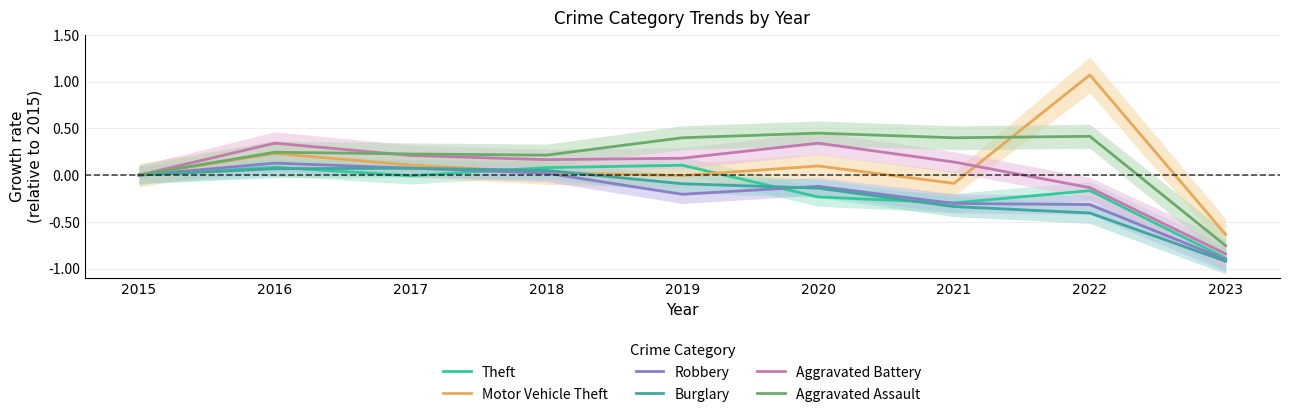

Which series has the largest total across all categories?

Aggravated Assault